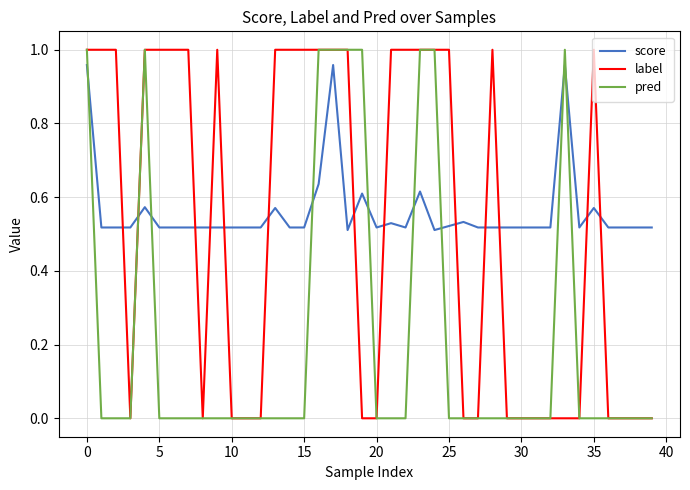

How many times do label and score cross each other?

13